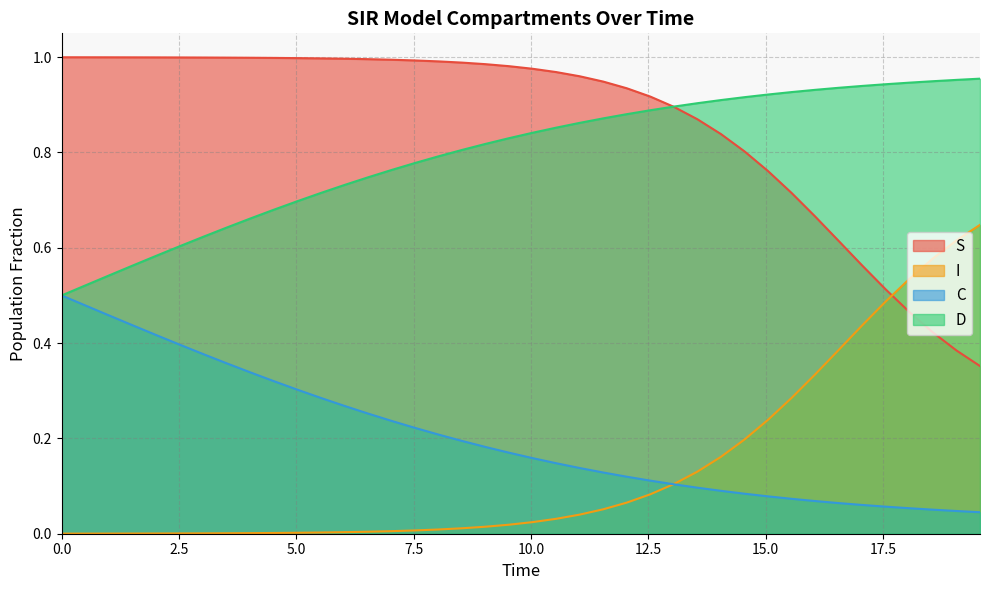

What is the value of the S point at the 39th from the left?

0.4